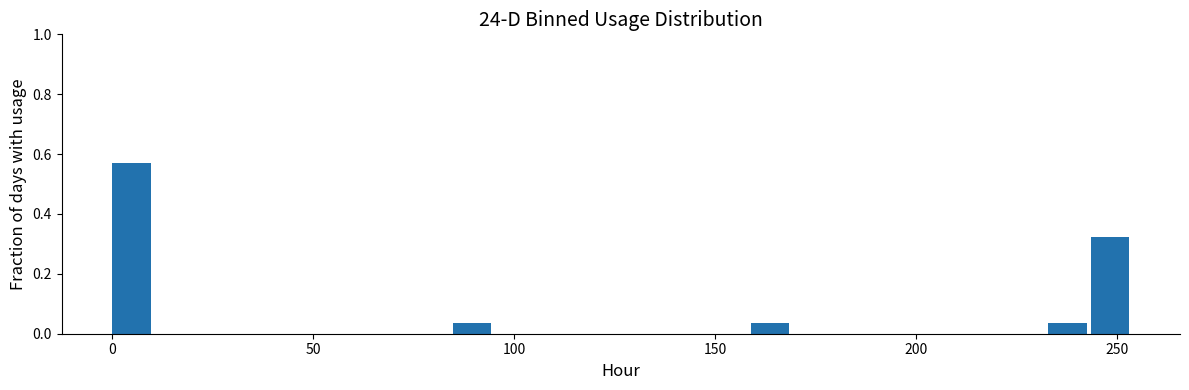

Read against the x-axis, roughly where is the centre of the tallest bar?

5